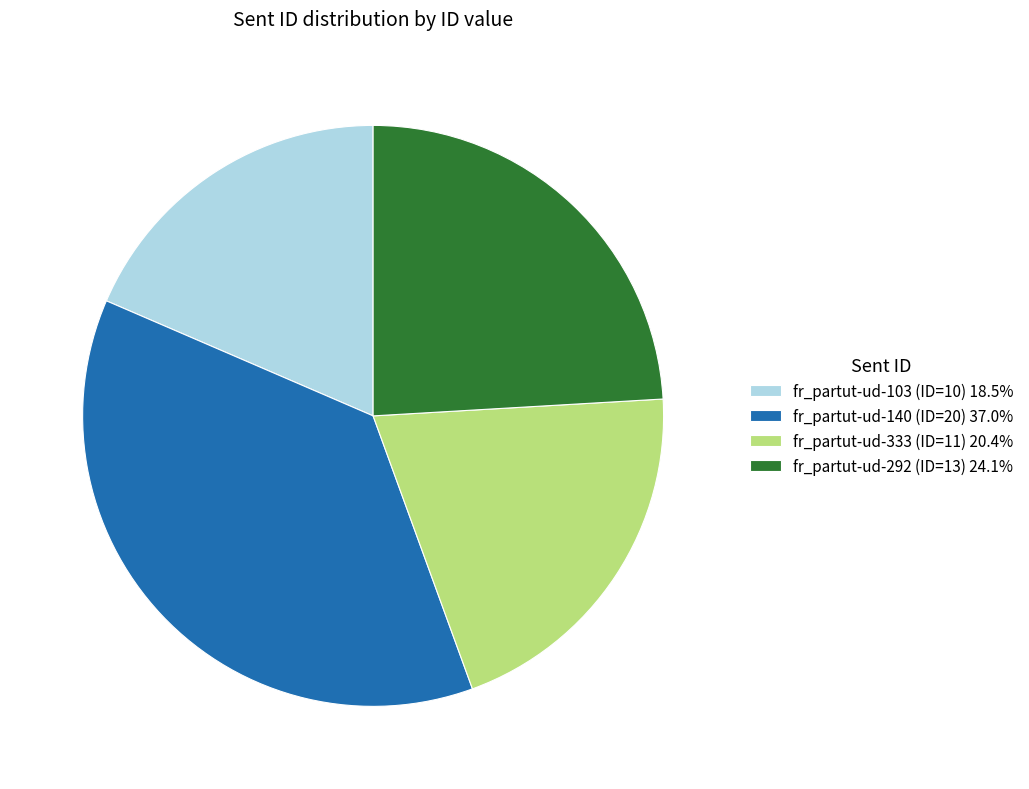

Which category has the smallest portion of the pie?

fr_partut-ud-103 (ID=10)